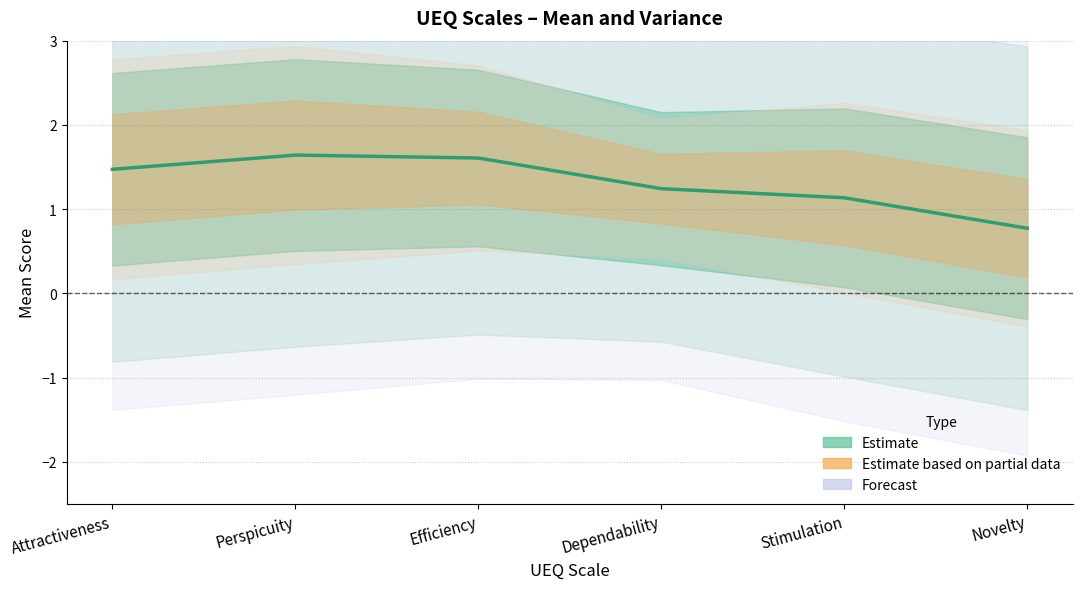

True or false: mean has a value of 1.6 at variance.

True